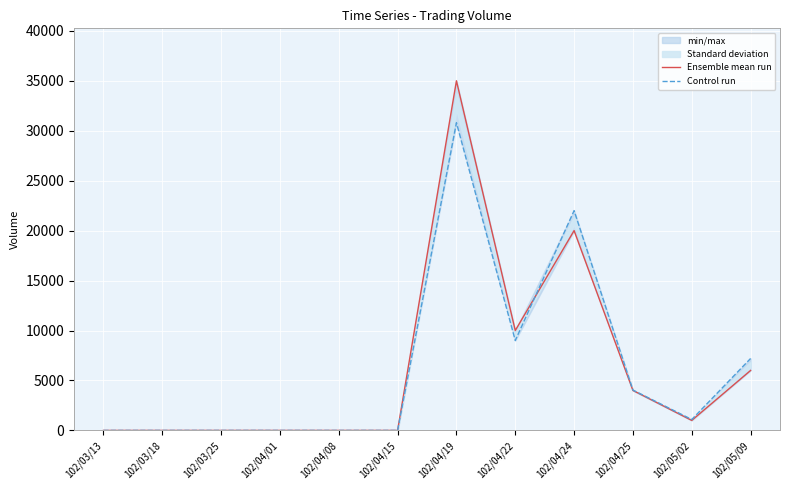

After their last crossing, which series has the higher values: Control run or Ensemble mean run?

Control run